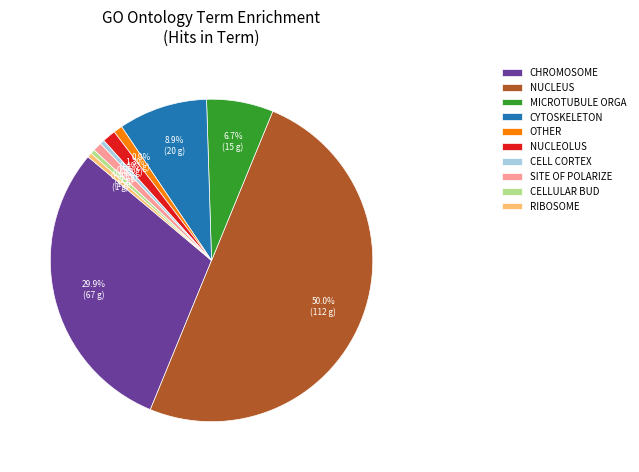

Combined, do SITE OF POLARIZE and NUCLEUS account for over 50%?

Yes